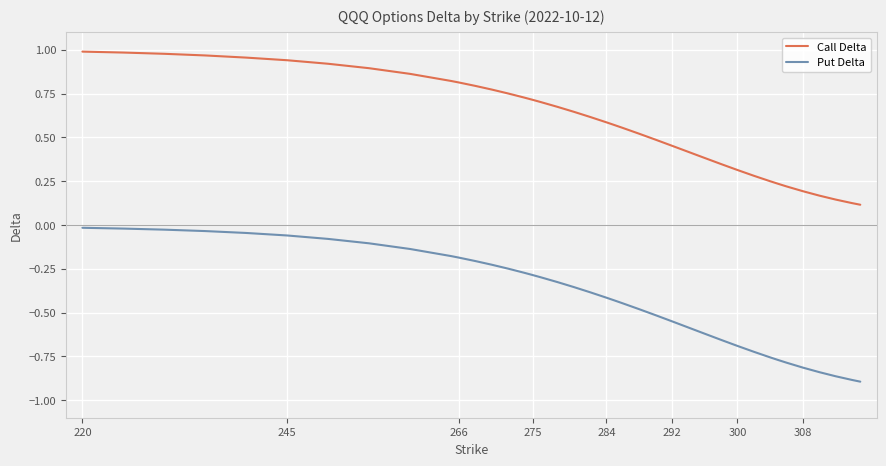

True or false: Put Delta and Call Delta intersect in this chart.

False